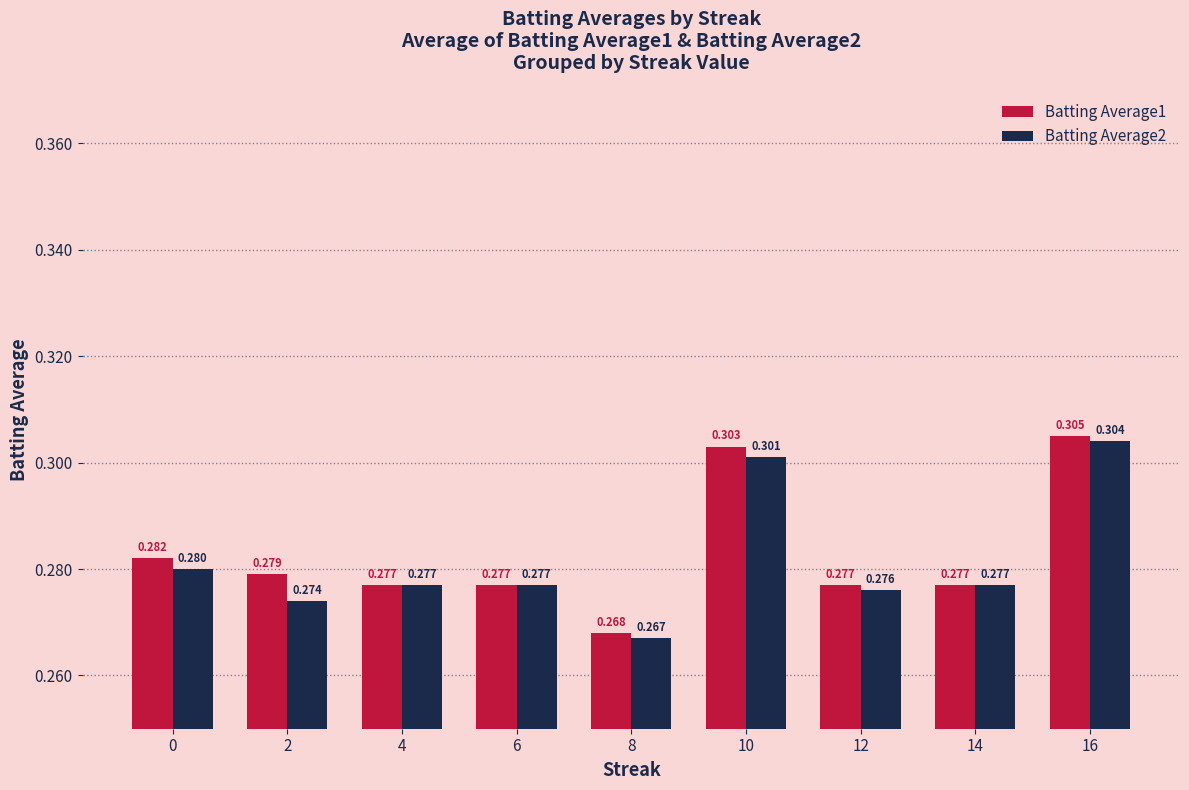

Is the value of Batting Average2 at 16 greater than the value of Batting Average1 at 0?

Yes